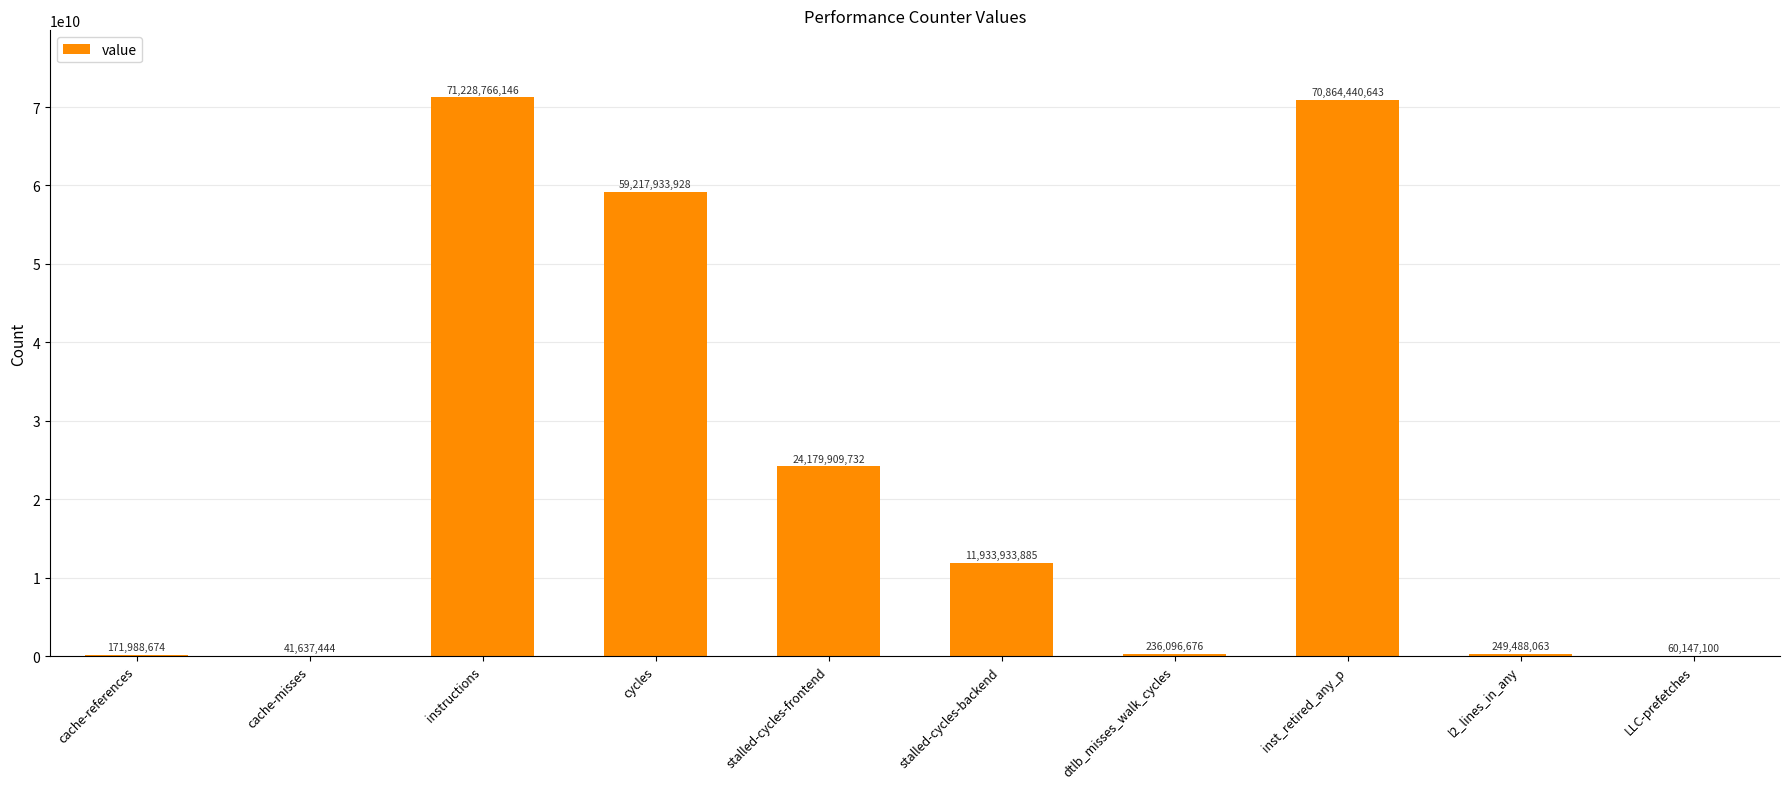

The value at stalled-cycles-backend is 20432648287. True or false?

False